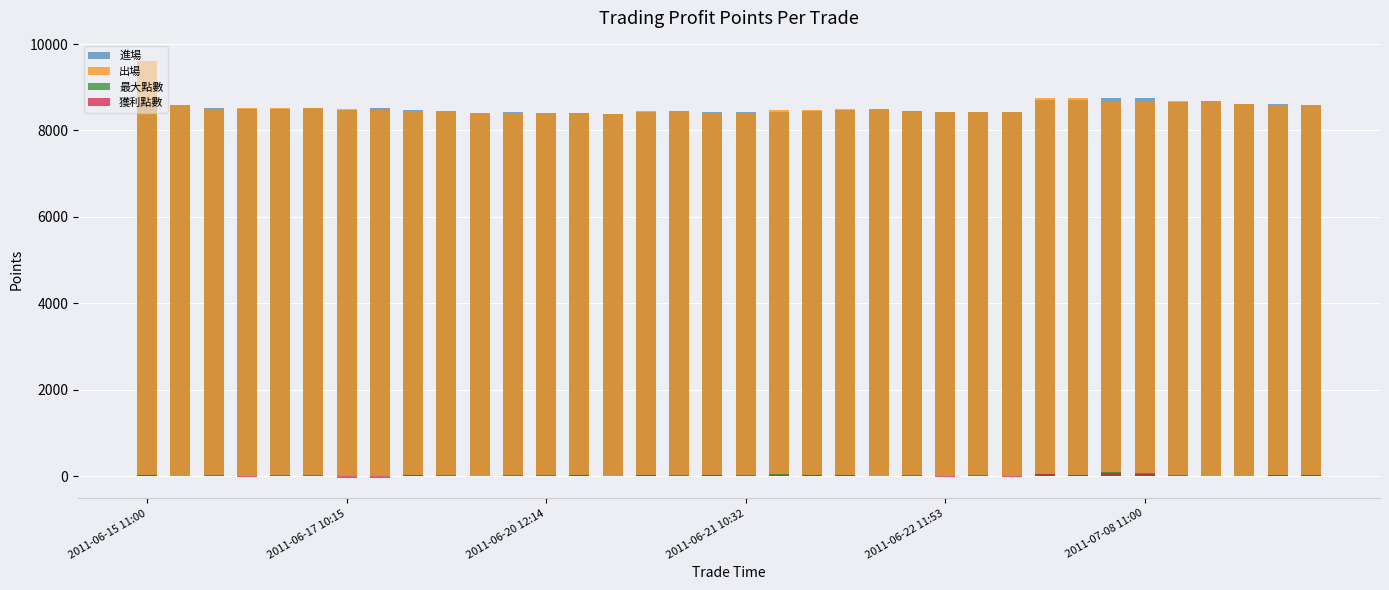

What value does the 進場 series have at 23, to the nearest 50?

8450